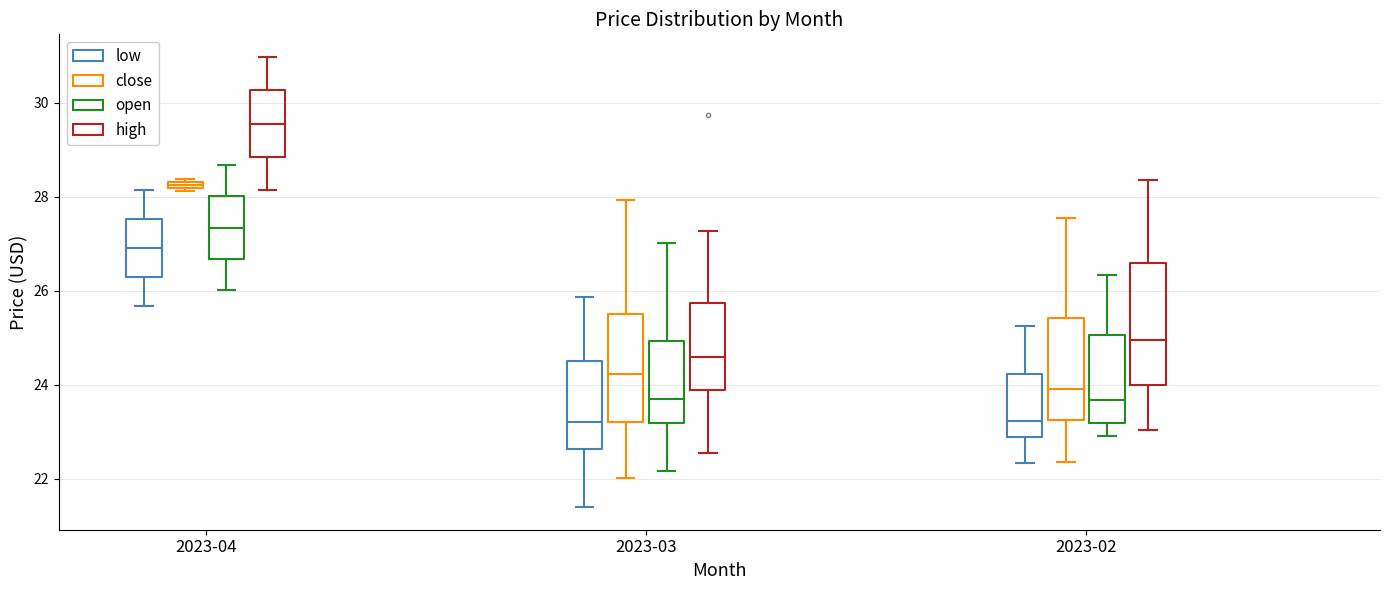

Which box is the tallest, from its lower edge to its upper edge?

2023-02 (high)